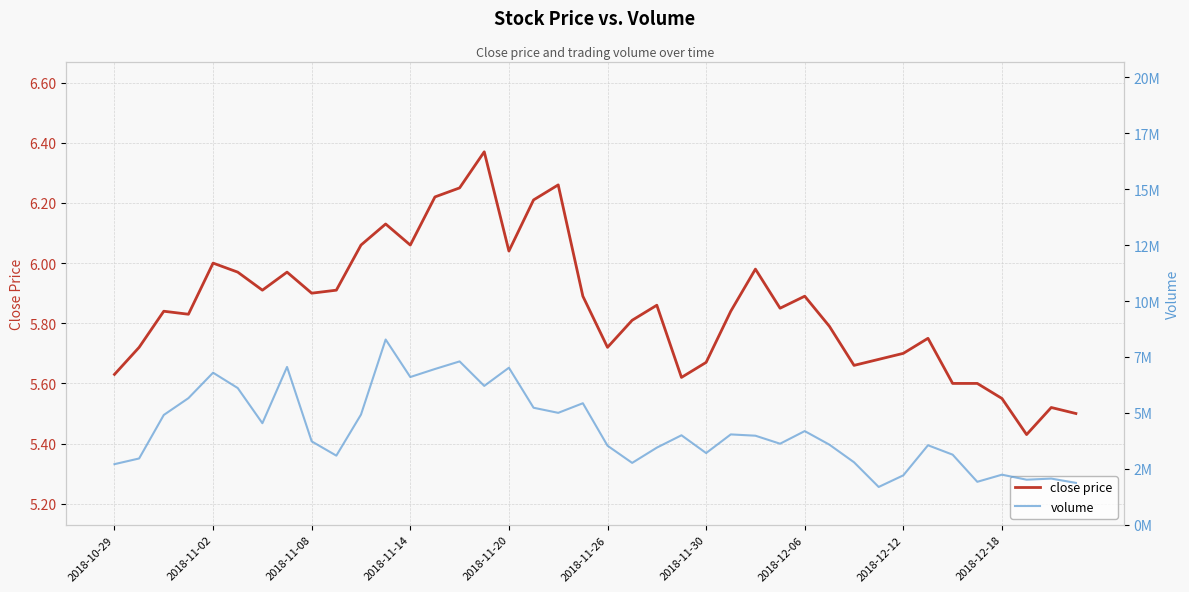

What are all the series names shown in the legend?

close price, volume